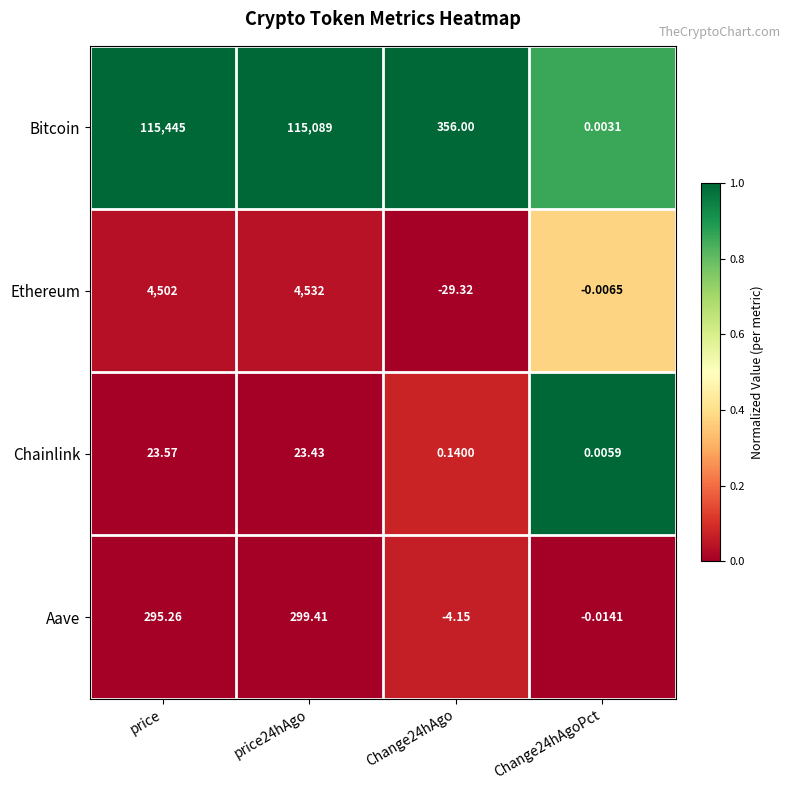

At price, list the series in order from smallest to largest.

Chainlink, Aave, Ethereum, Bitcoin